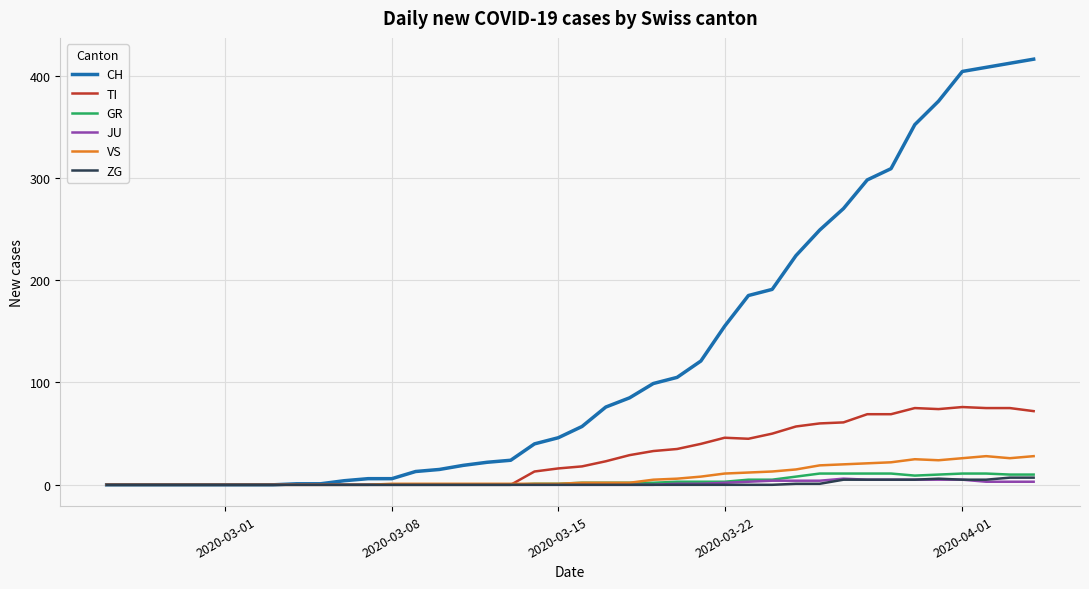

Which series has the largest range (max minus min)?

CH